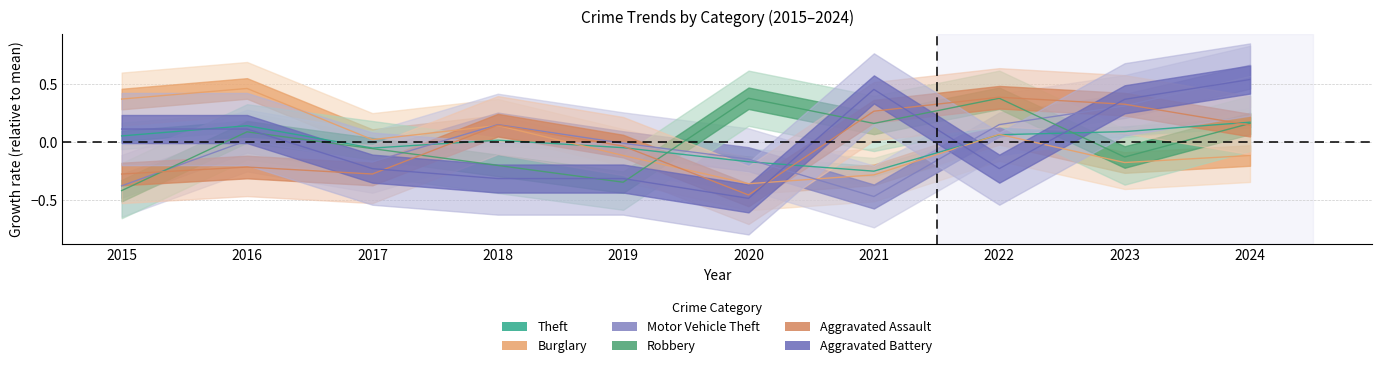

True or false: Aggravated Assault and Motor Vehicle Theft cross at least once.

True